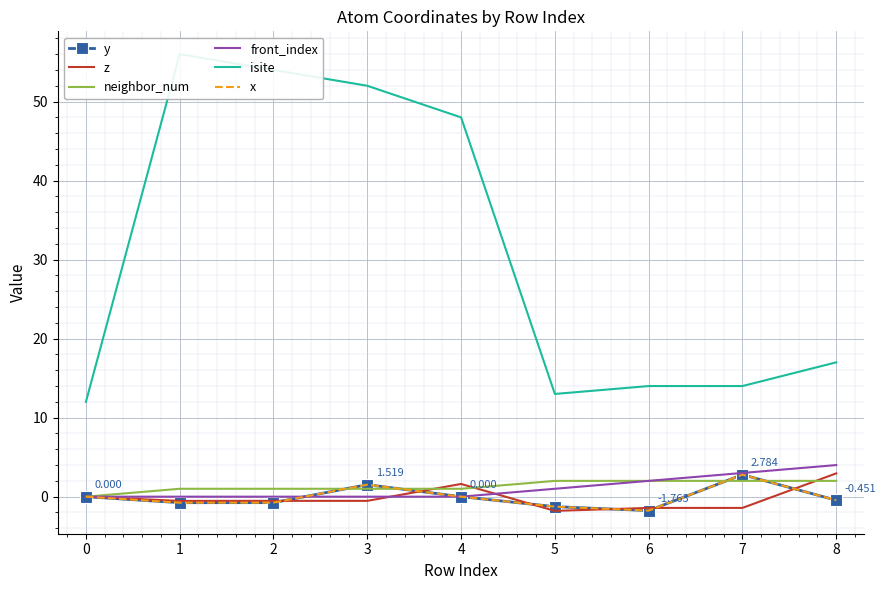

Reading left to right, transcribe all the data shown in this chart.

y: 0.0	-0.8	-0.8	1.5	0.0	-1.3	-1.8	2.8	-0.5
z: 0.0	-0.5	-0.5	-0.5	1.6	-1.8	-1.4	-1.4	2.9
neighbor_num: 0.0	1.0	1.0	1.0	1.0	2.0	2.0	2.0	2.0
front_index: 0.0	0.0	0.0	0.0	0.0	1.0	2.0	3.0	4.0
isite: 12.0	56.0	54.0	52.0	48.0	13.0	14.0	14.0	17.0
x: 0.0	-0.8	-0.8	1.5	0.0	-1.3	-1.8	2.8	-0.5